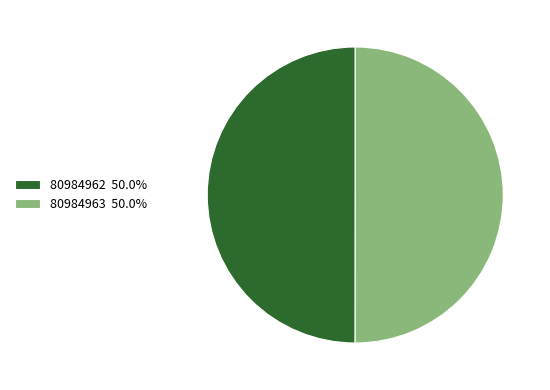

What is the ratio of the value at 80984963 50.0% to the value at 80984962 50.0%?

1.0